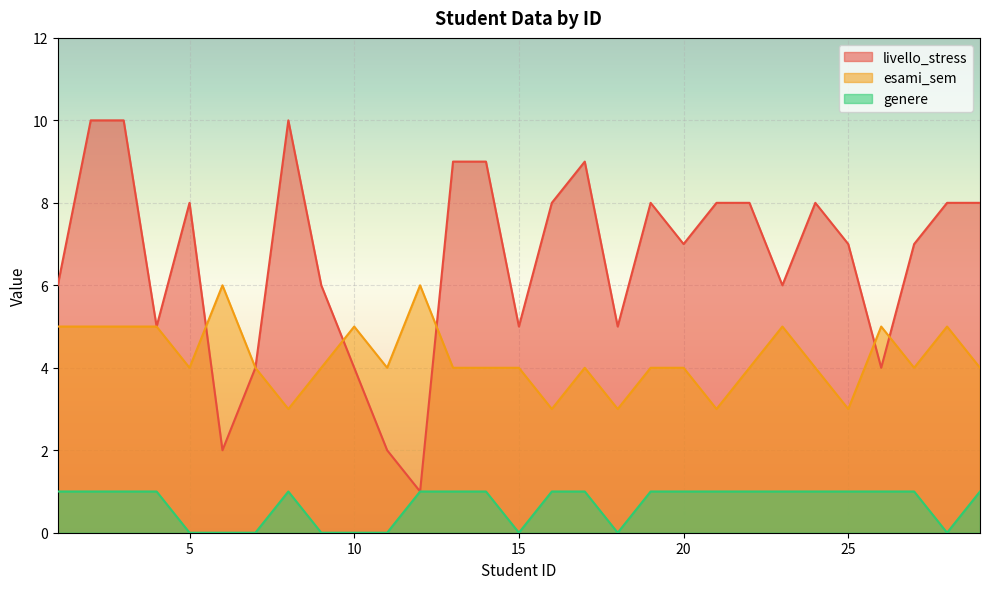

At which label is genere closest to 0?

5